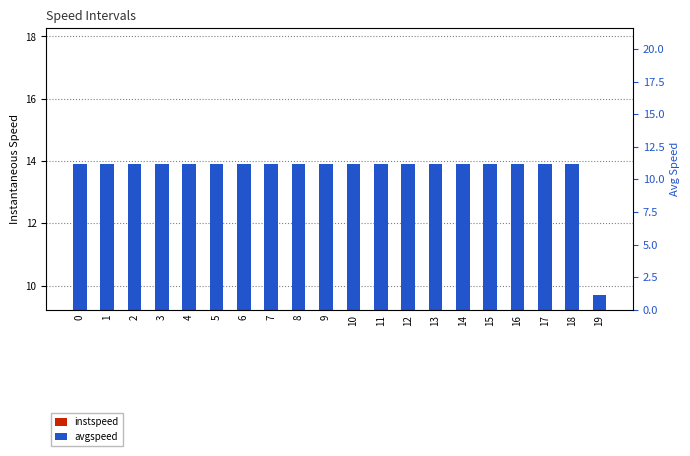

Is it true that instspeed equals 13.9 at 8?

True